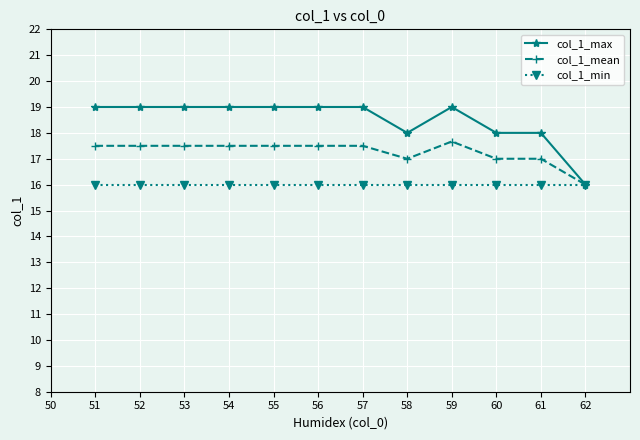

Rank the series by their average value, from lowest to highest.

col_1_min, col_1_mean, col_1_max